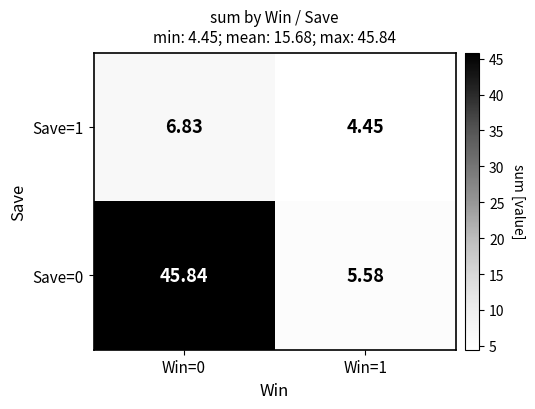

Rank the series by their maximum value, from highest to lowest.

Save=0, Save=1